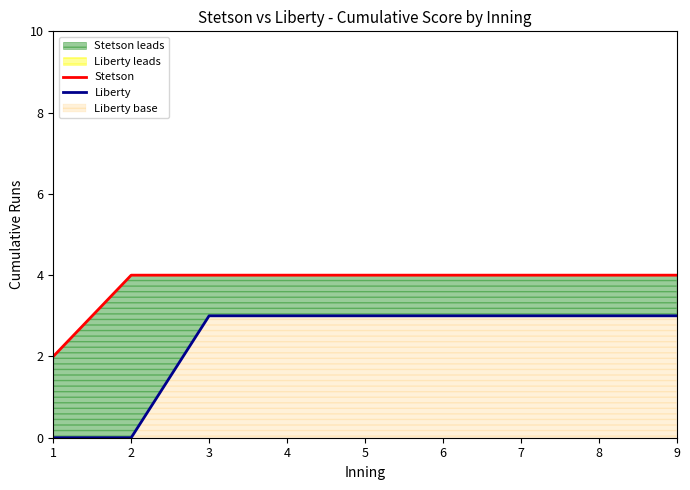

What is the minimum value for Stetson?

2